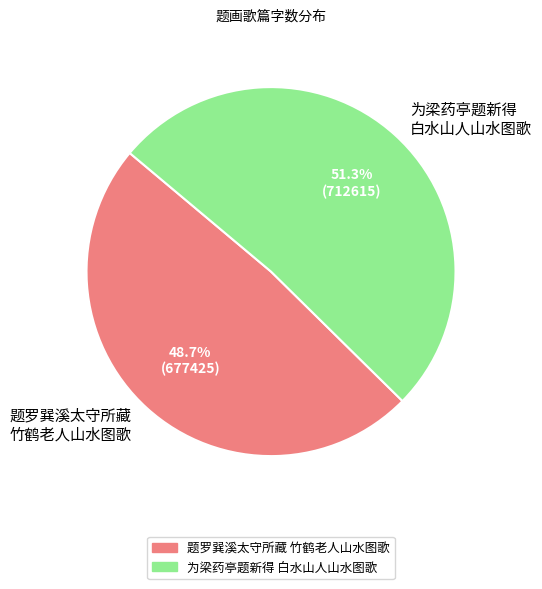

What portion of the pie excludes 为梁药亭题新得 白水山人山水图歌?

48.7%